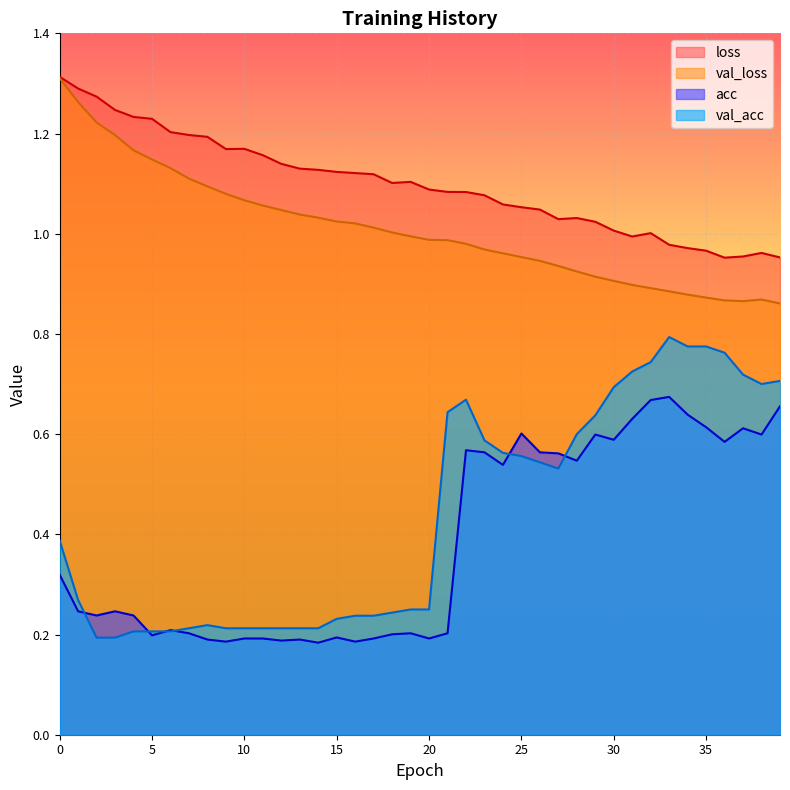

In val_loss, how many points are lower than both neighbors (excluding endpoints)?

1